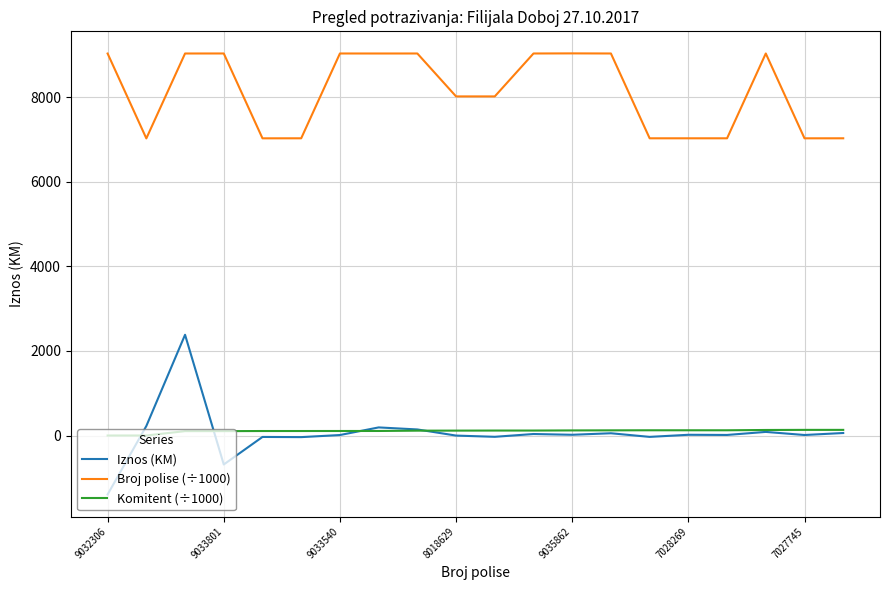

Which series has the largest total across all categories?

Broj polise (÷1000)